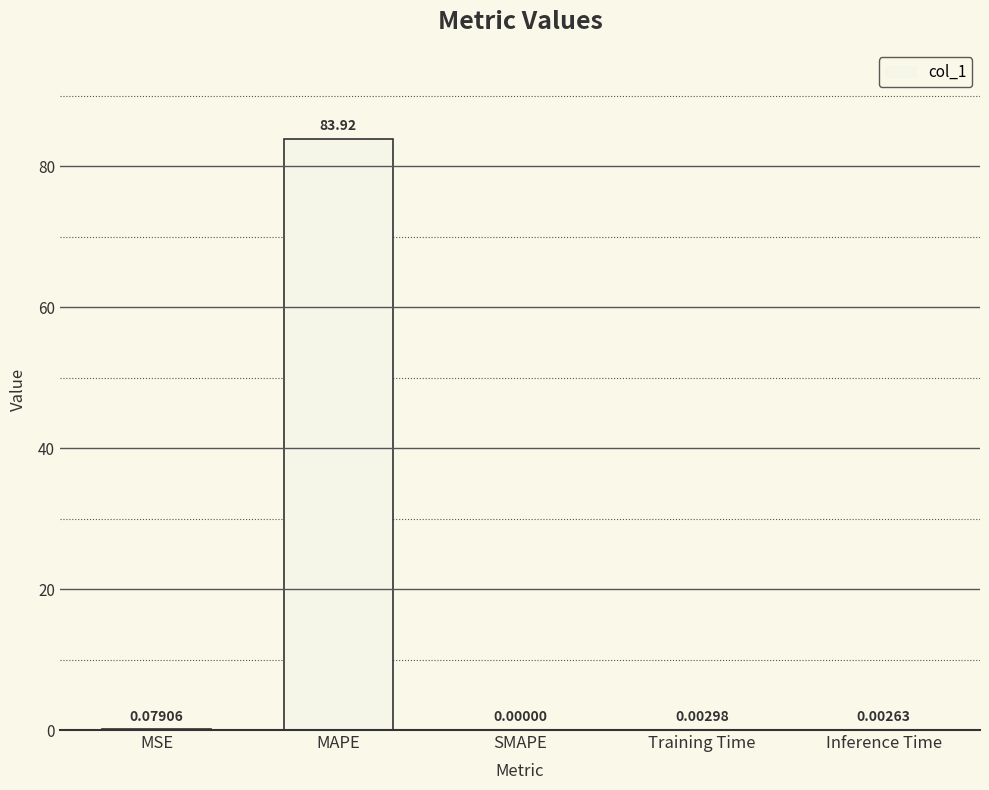

What is the sum of all values?

84.0